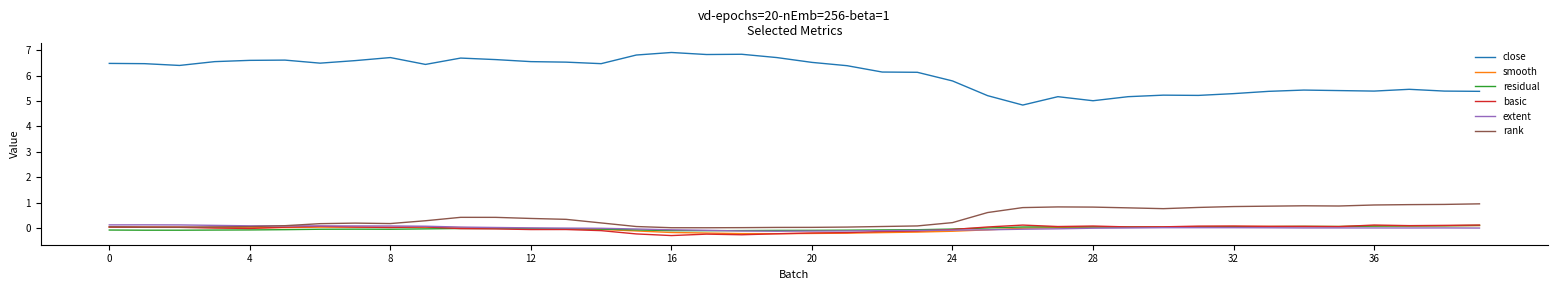

Which series has the largest total across all categories?

close